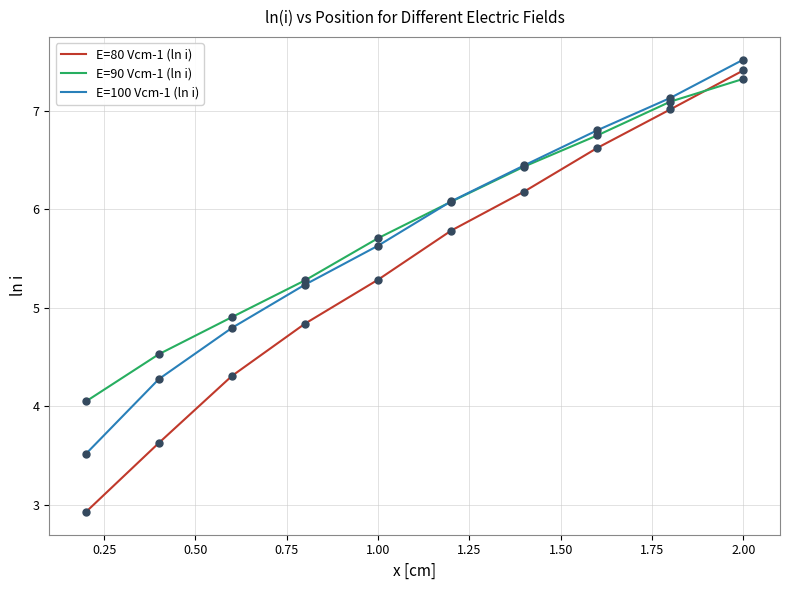

Which series contains the highest Y value?

E=100 Vcm-1 (ln i)